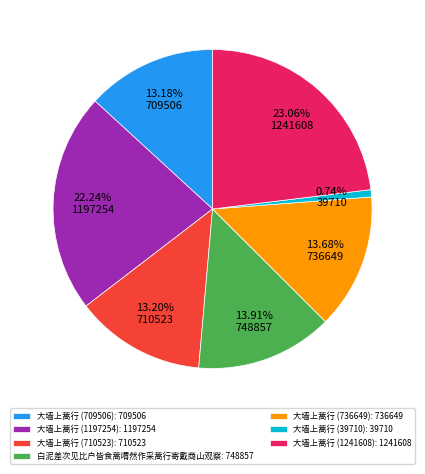

What is the ratio of the value at 大墙上蒿行 (39710) to the value at 白泥差次见比户皆食蒿喟然作采蒿行寄戴商山观察?

0.1